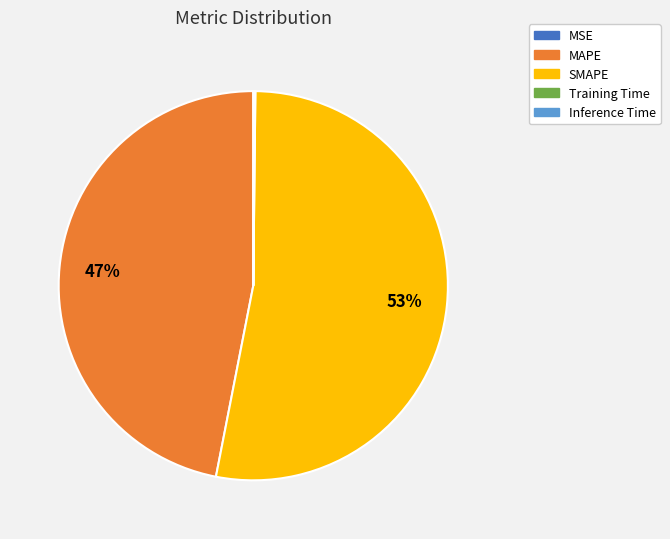

Which category has the biggest portion of the pie?

SMAPE